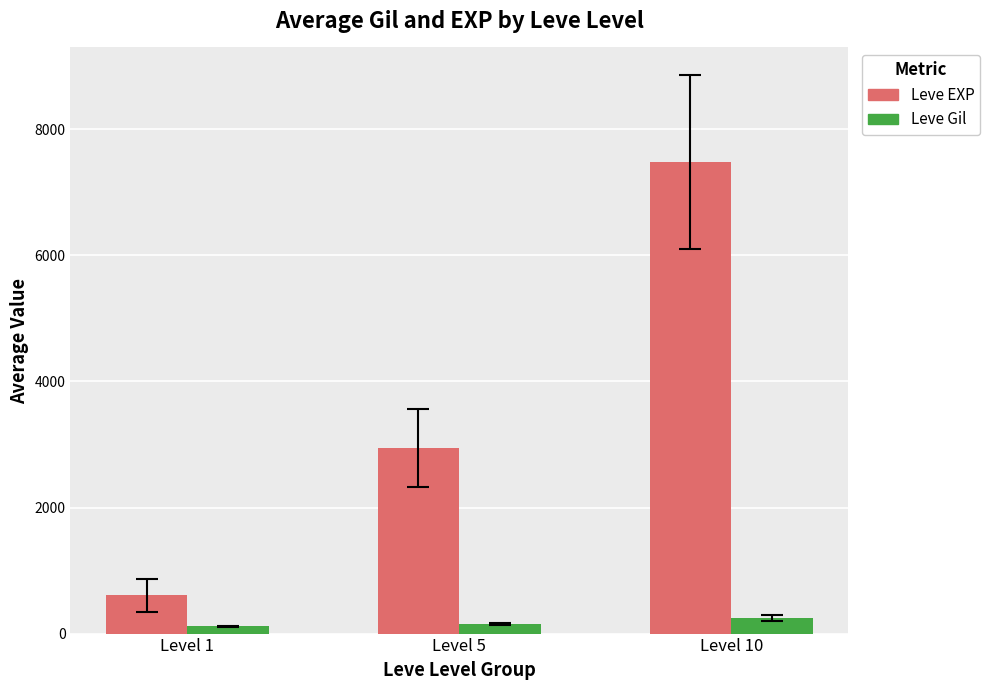

List the series in order of their peak value, lowest first.

Leve Gil, Leve EXP